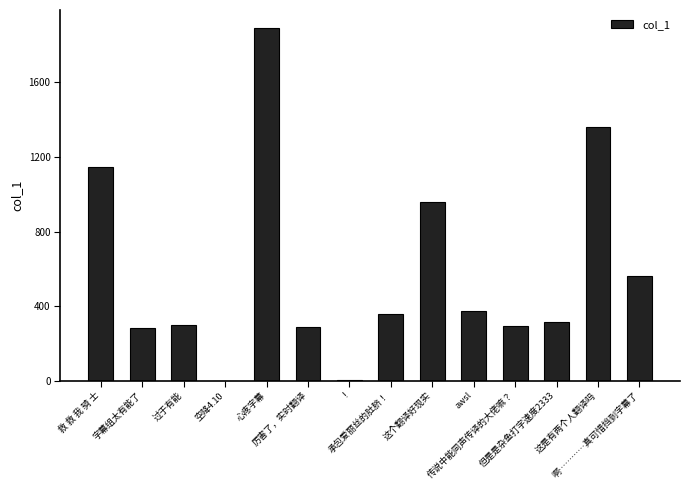

How many categories are shown in the chart?

14